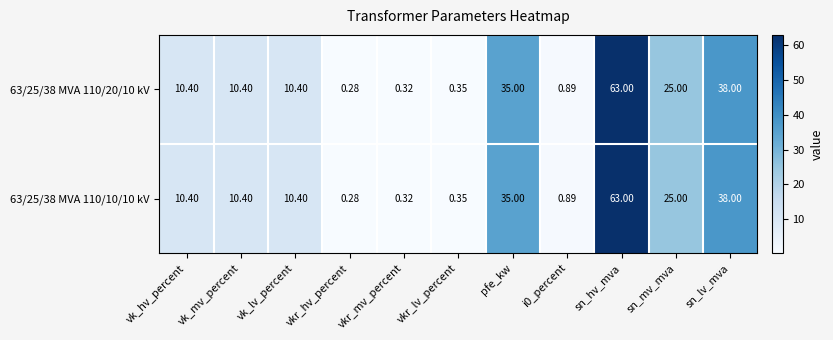

Which category has the lowest value across all series?

vkr_hv_percent